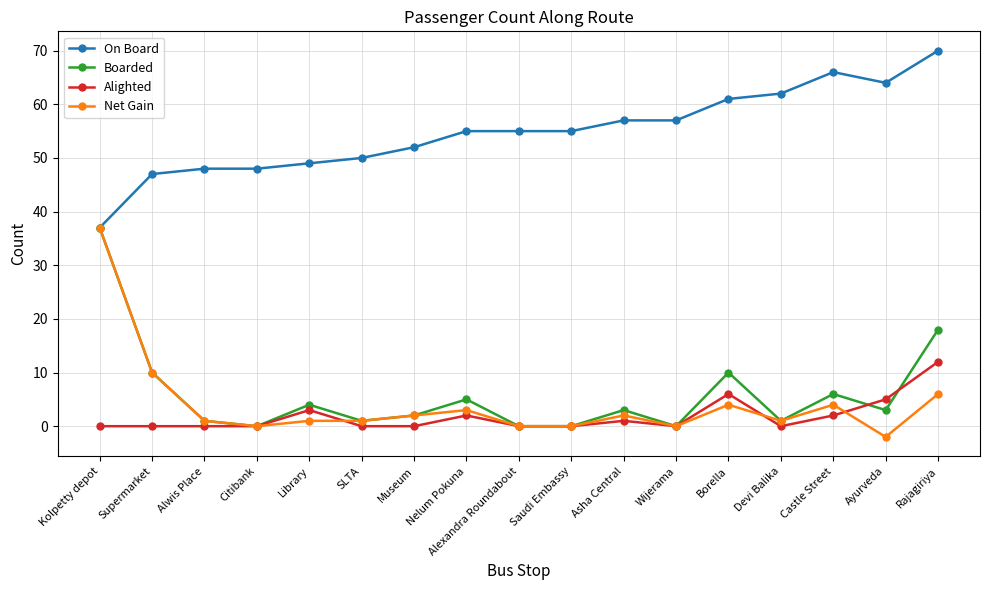

What are all the series names shown in the legend?

On Board, Boarded, Alighted, Net Gain